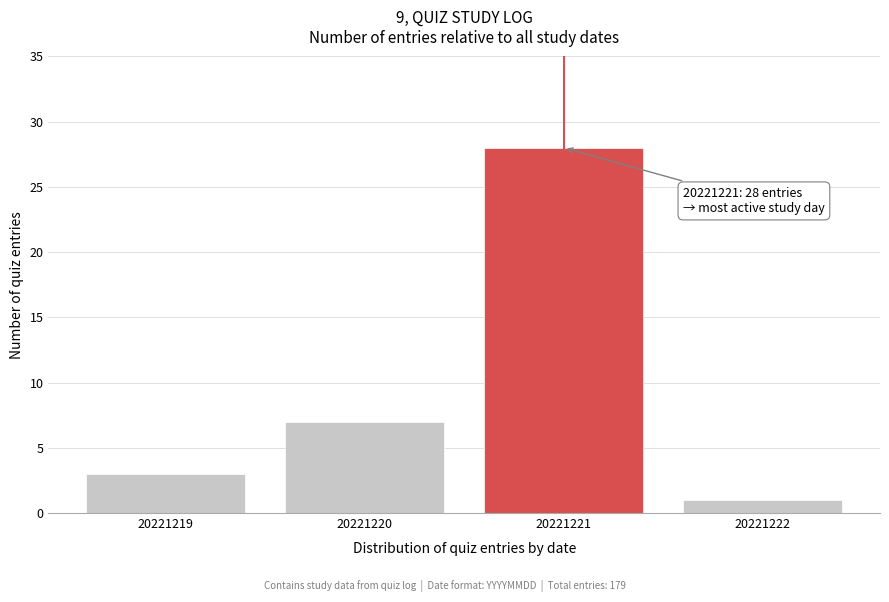

Reading right to left, transcribe all the data shown in this chart.

20221222=1	20221221=28	20221220=7	20221219=3